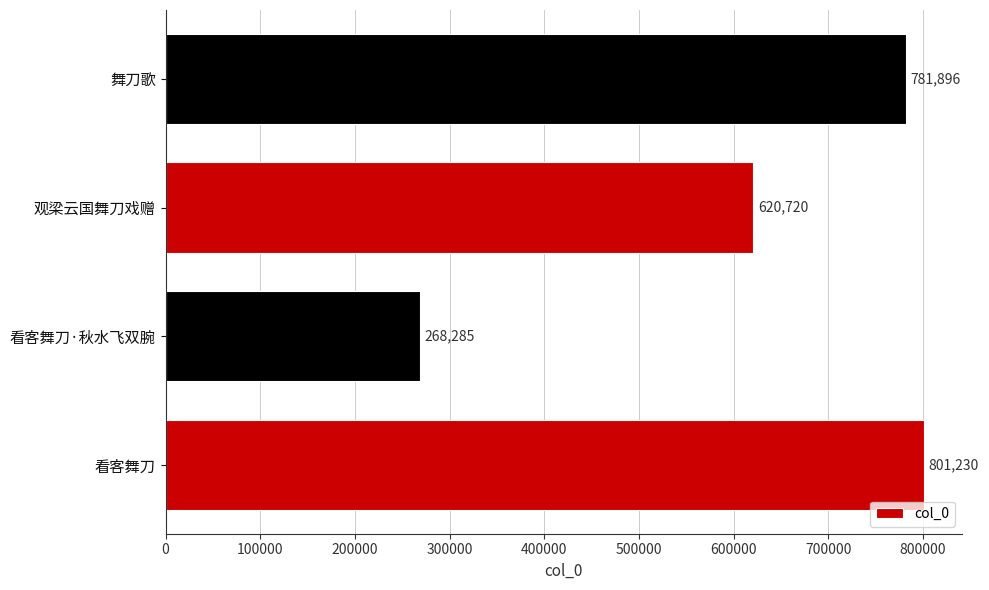

How many series are shown in this chart?

1